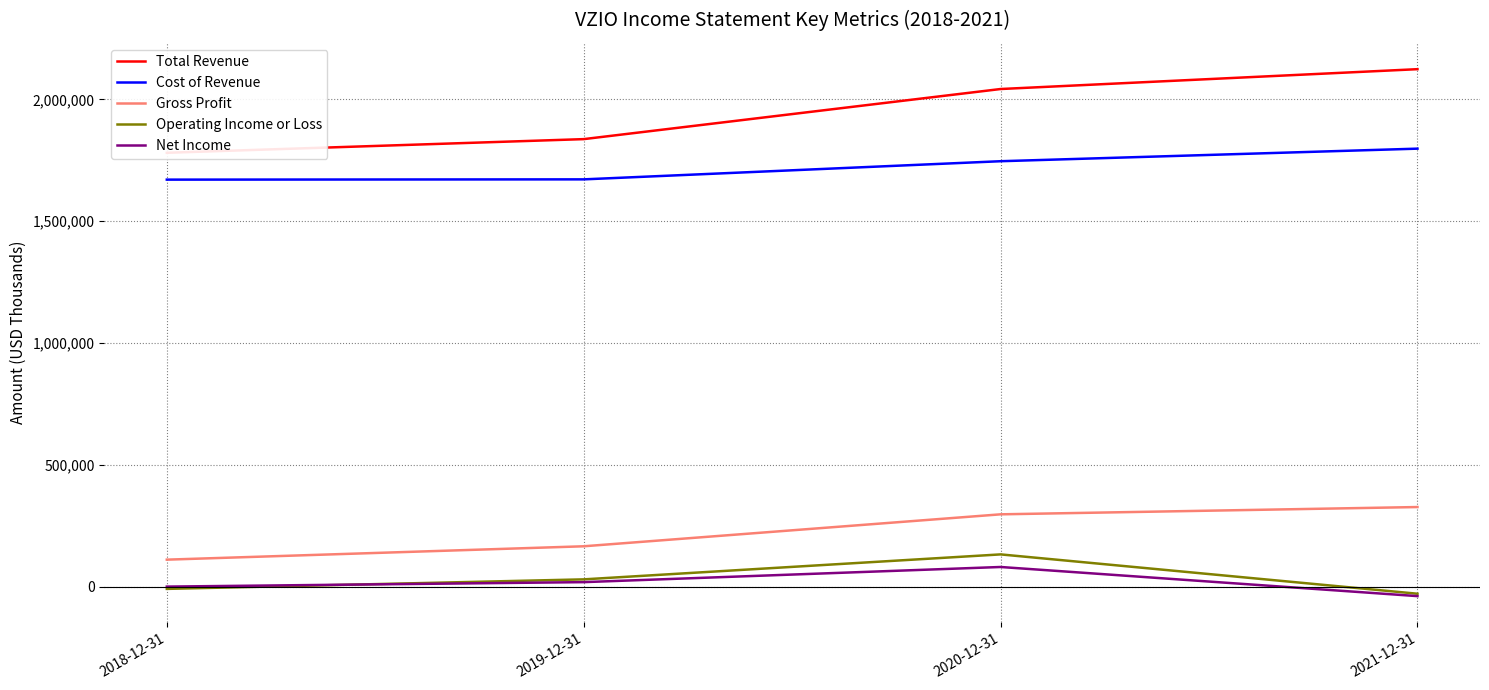

At which label does Cost of Revenue reach its minimum?

2018-12-31